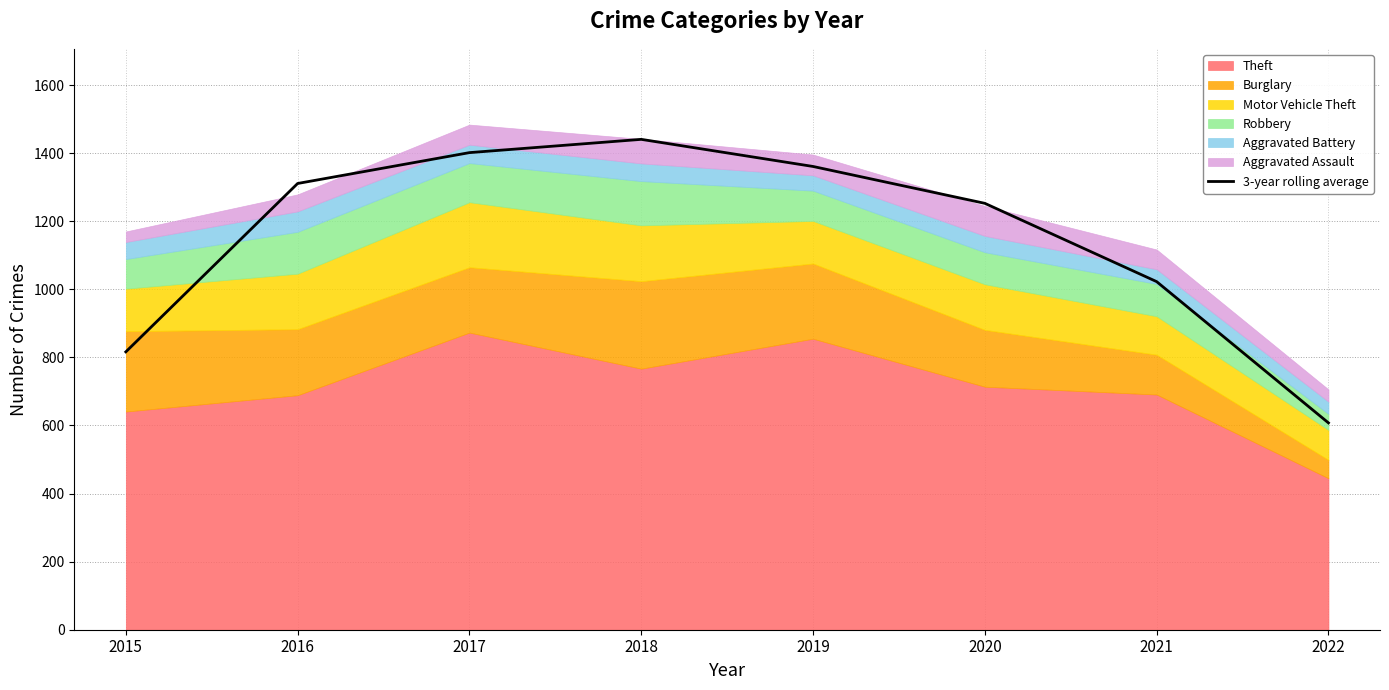

What is the lowest value of the 3-year rolling average series?

607.7